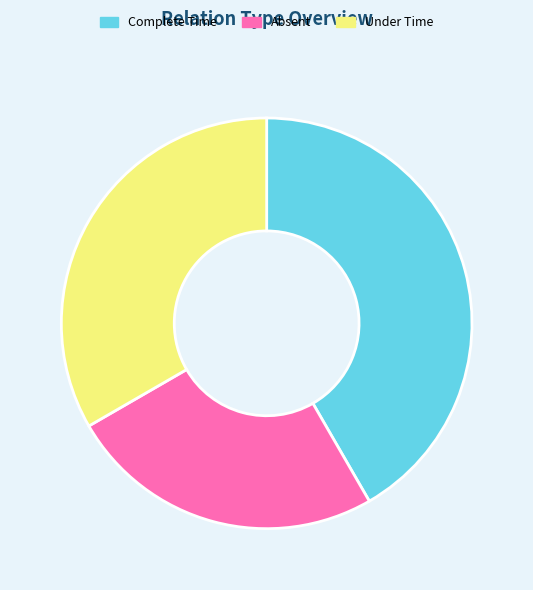

How many segments does this pie chart have?

3